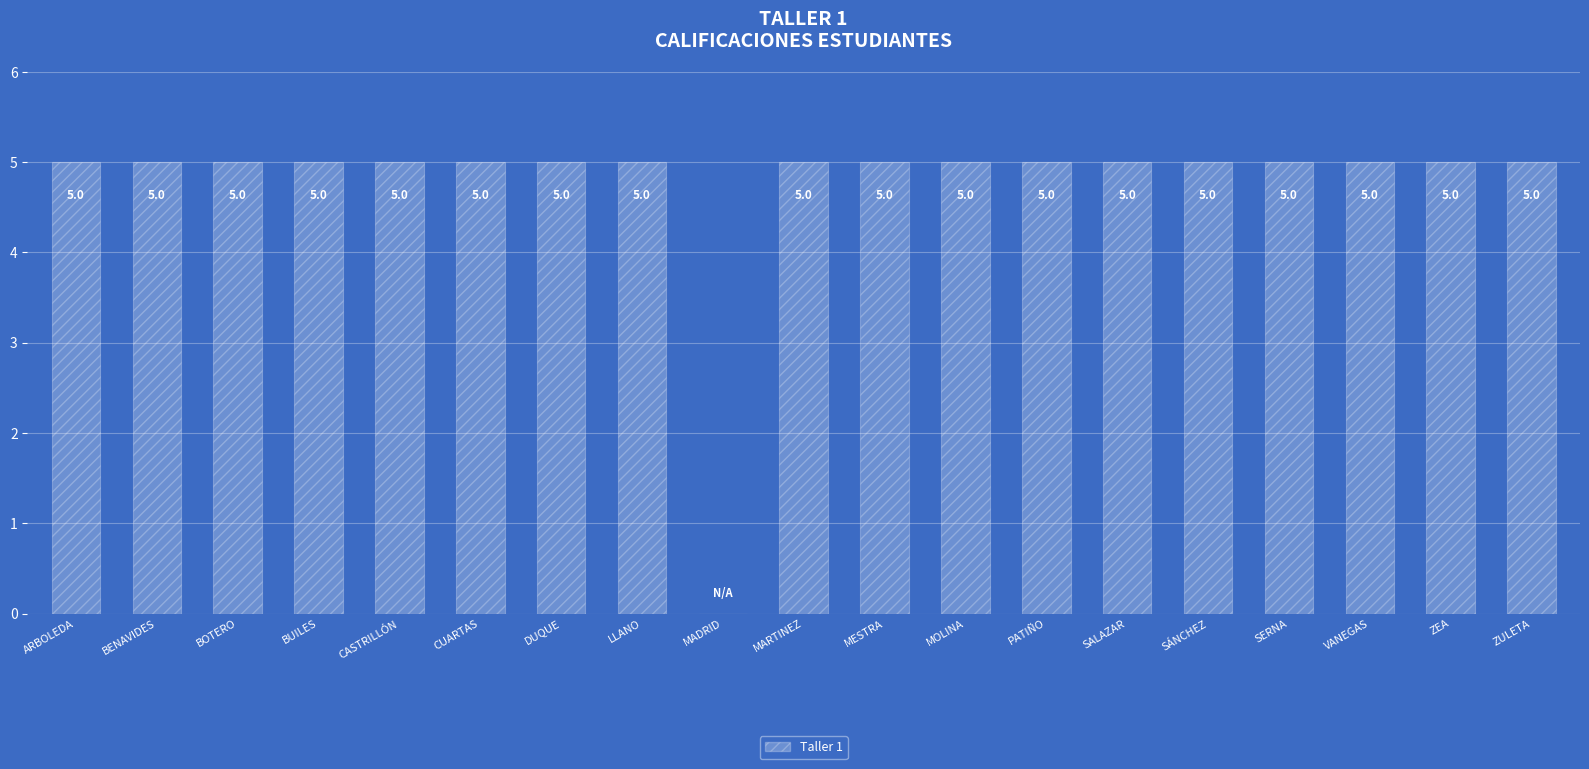

Where is the data nearest to the value 2?

MADRID